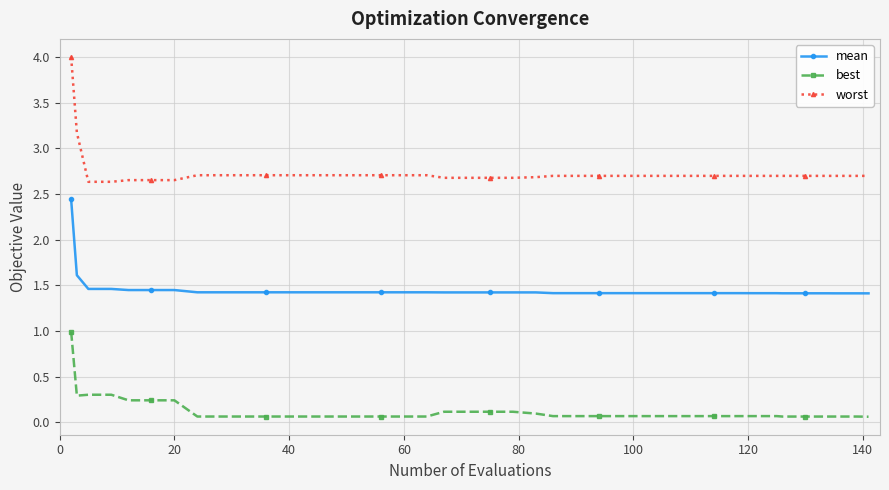

What is the value of the mean point at the 1st from the left?

2.4